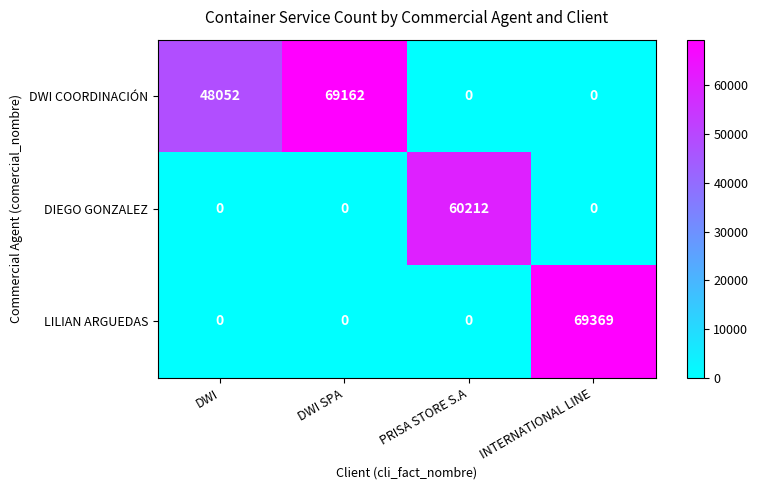

What is the greatest value displayed?

69369